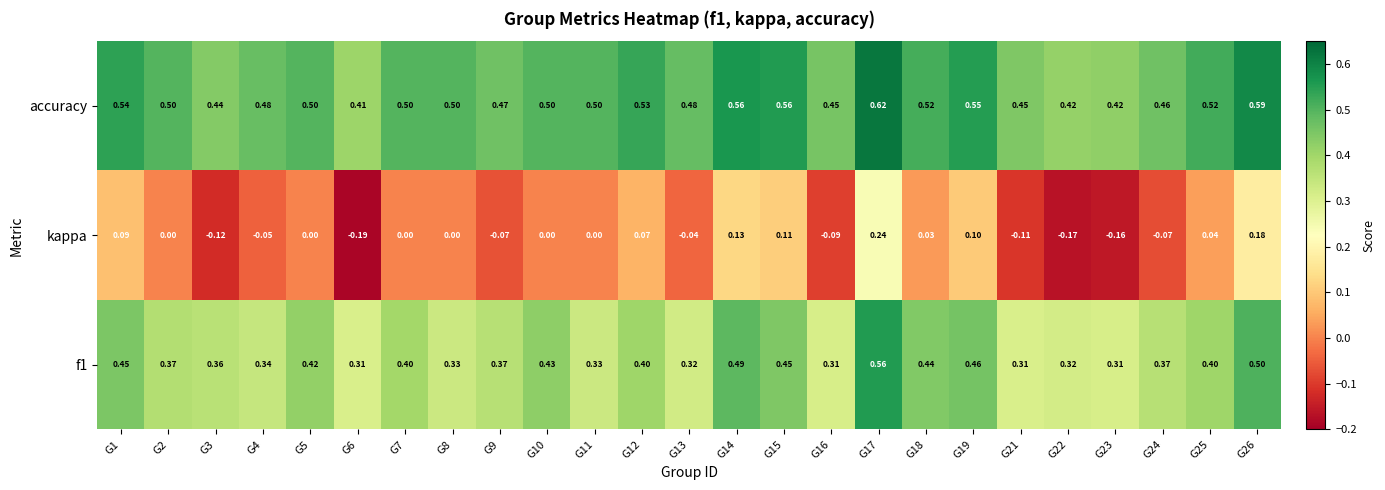

Which series has the largest range (max minus min)?

kappa